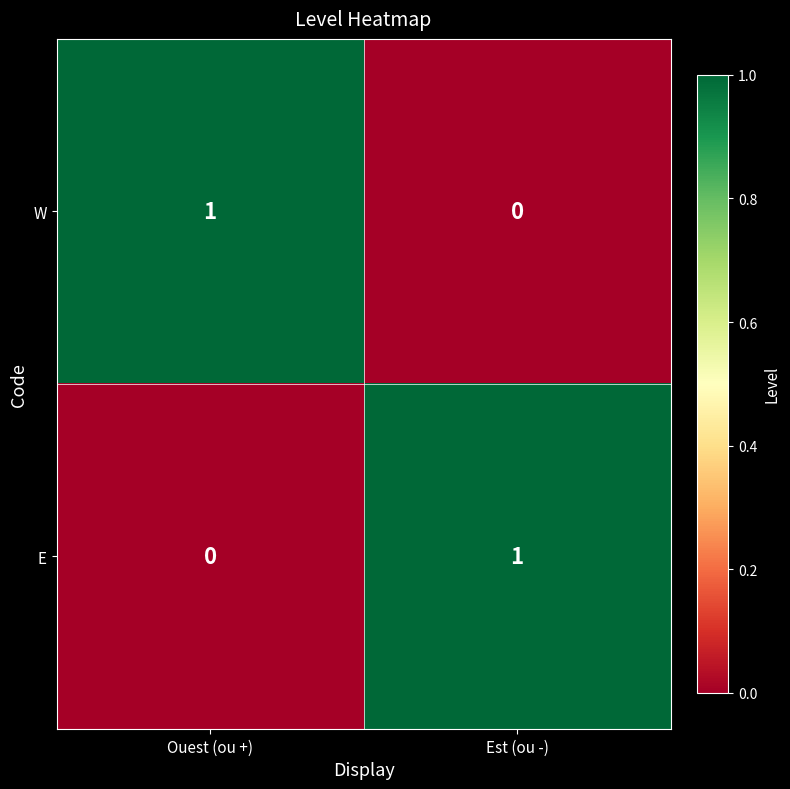

Reading left to right, list all the values displayed in this chart.

W: Ouest (ou +)=1	Est (ou -)=0
E: Ouest (ou +)=0	Est (ou -)=1